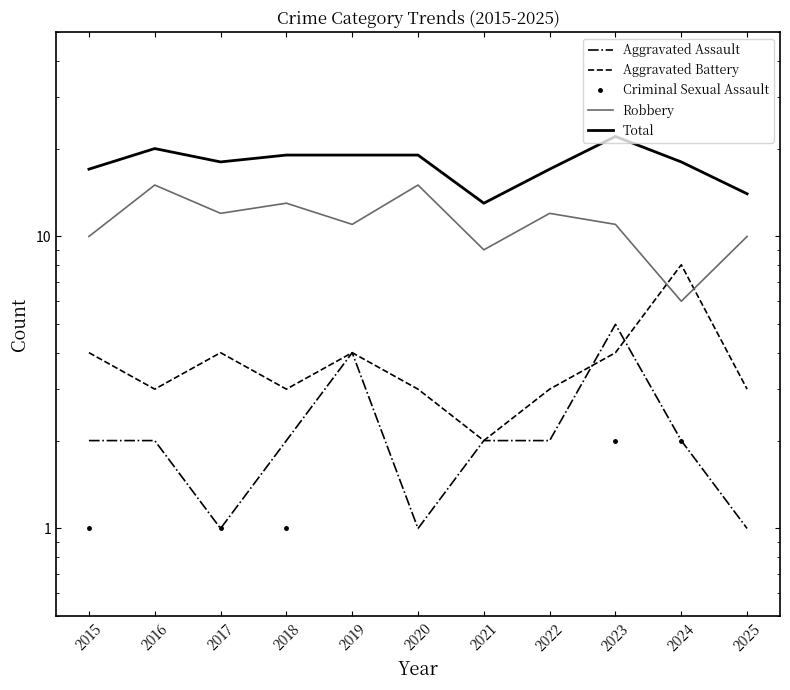

True or false: Total and Aggravated Battery cross at least once.

False